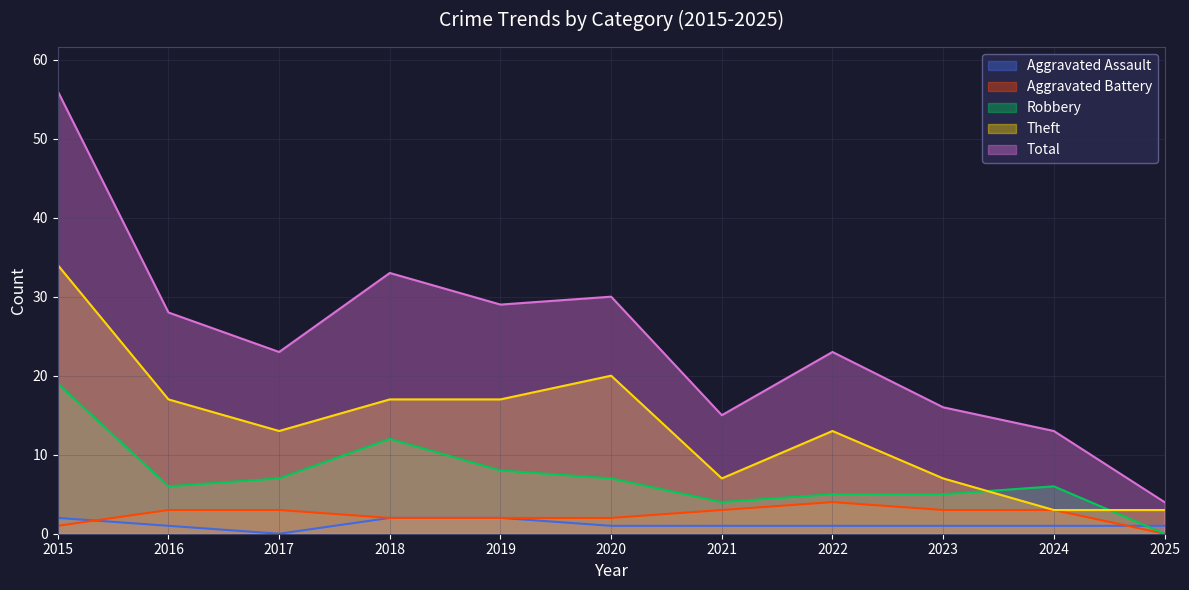

Where is the first local maximum for Aggravated Battery?

2022